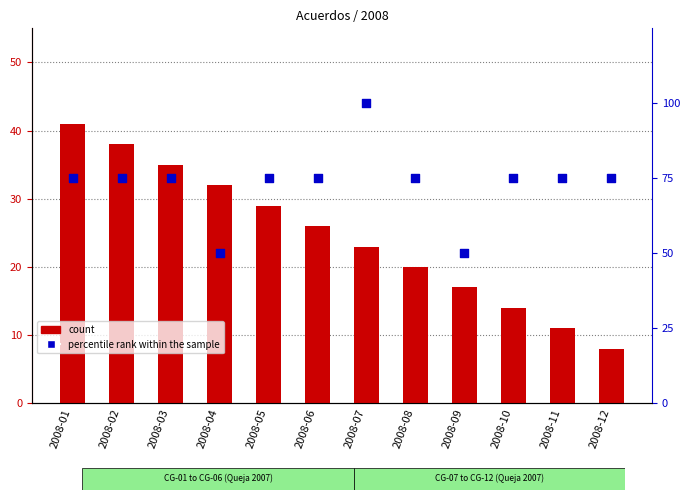

What is the total value across all series at 2008-08?

95